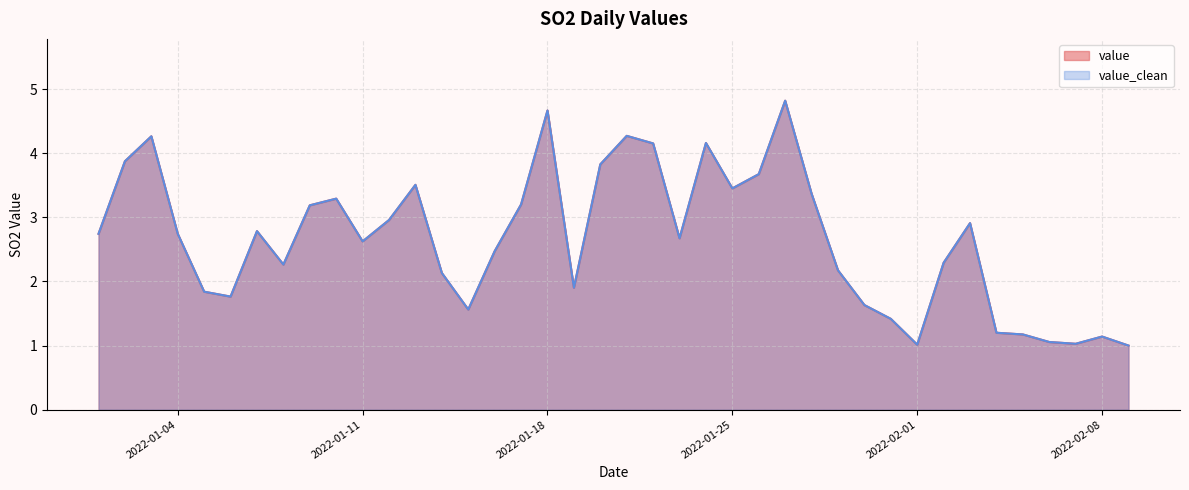

Is it true that value equals 4.3 at 2022-01-03?

True